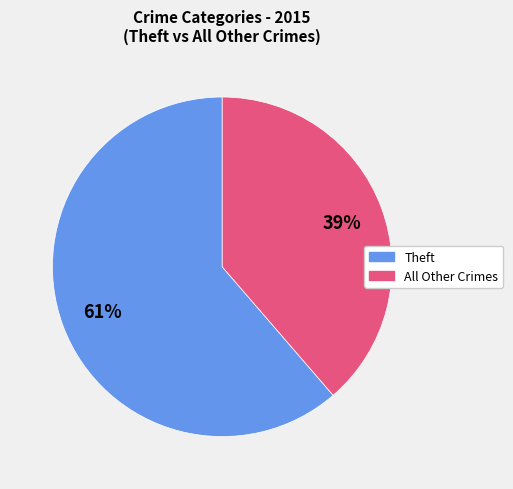

Is there a majority slice in this chart?

Yes